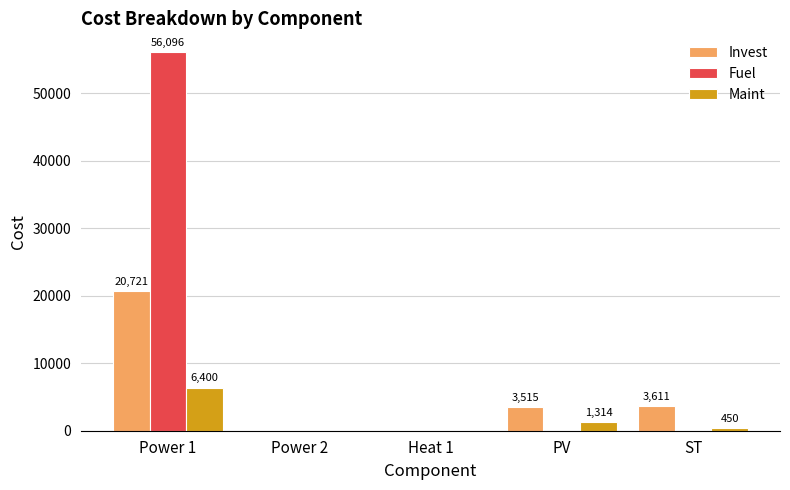

How many series are shown in this chart?

3